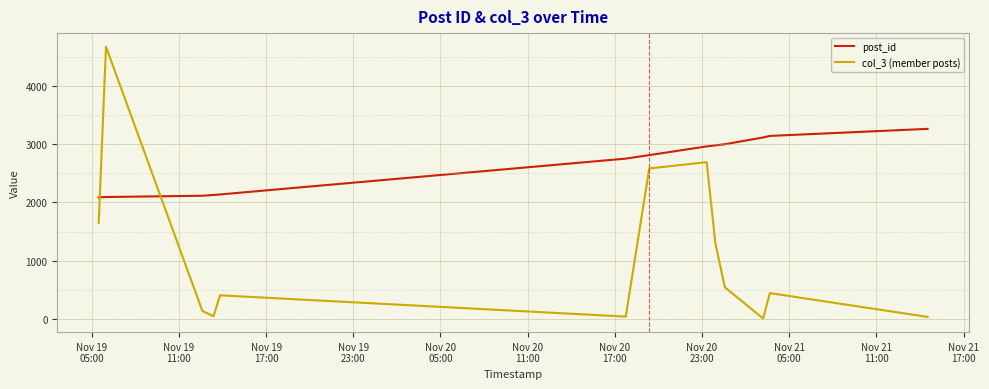

What is the minimum value for col_3 (member posts)?

6